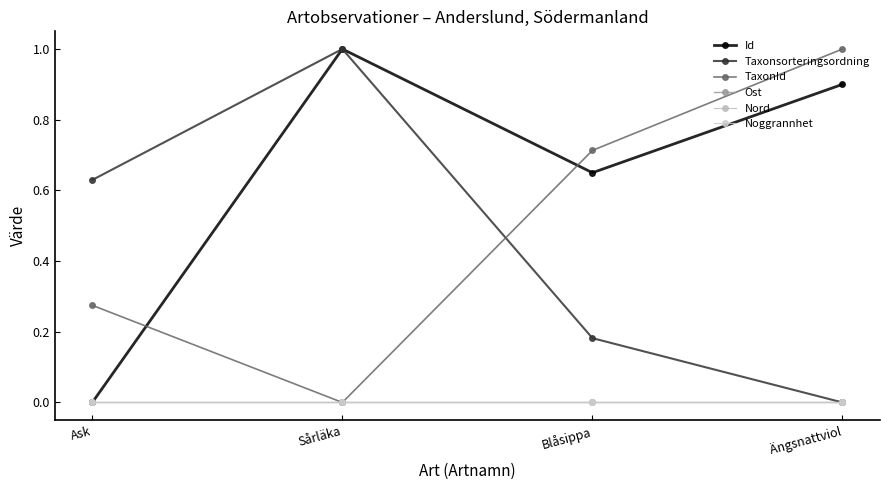

At which category is the sum across all series the highest?

Sårläka